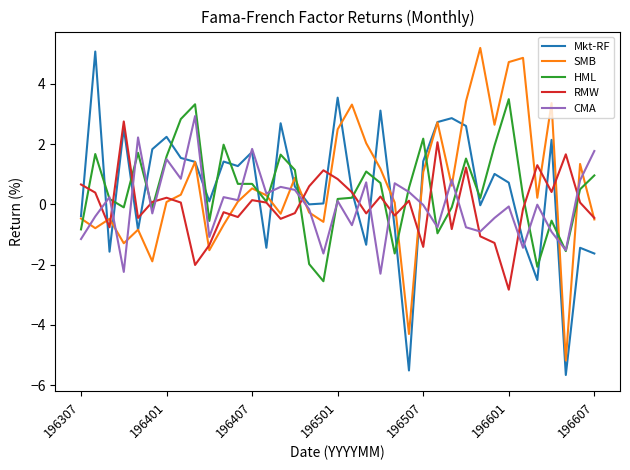

How many values in RMW are above zero?

20